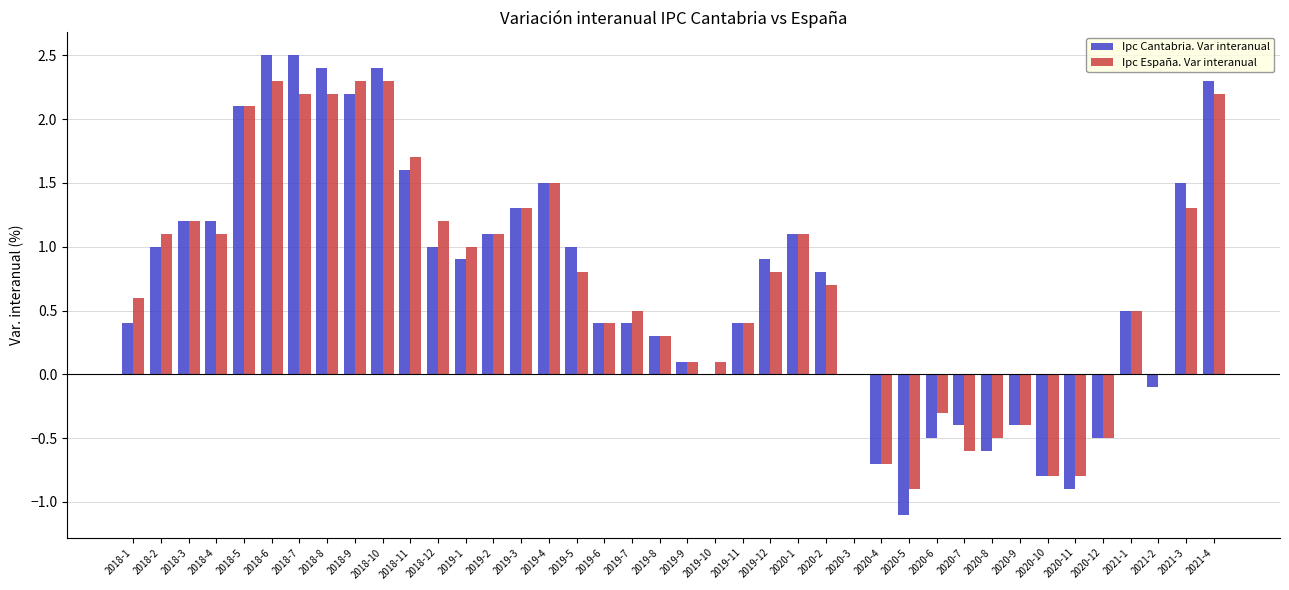

What is the sum of the Ipc España. Var interanual values at 2018-5 and 2020-2?

2.8